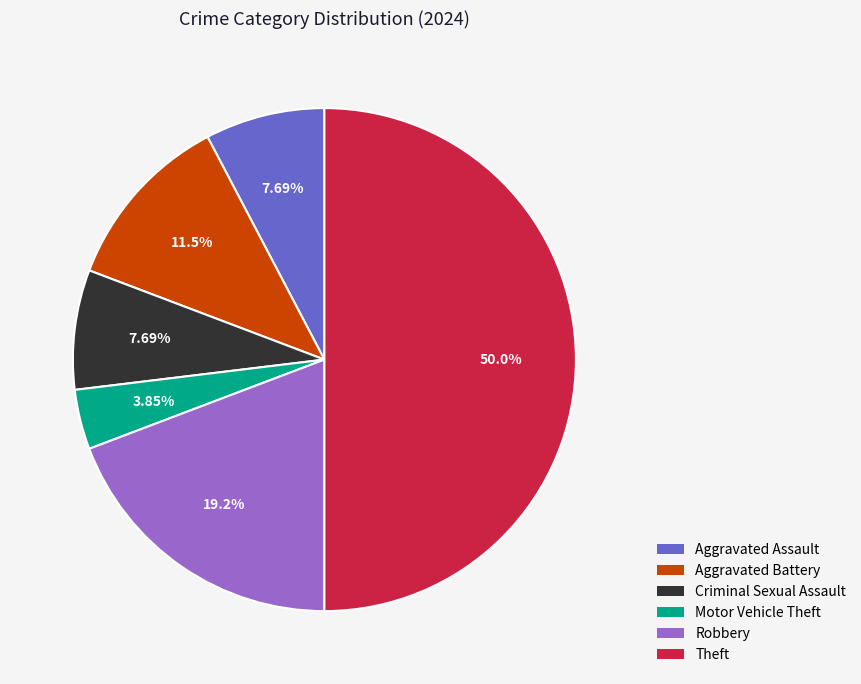

Is it true that Aggravated Battery is 12% of the pie?

True